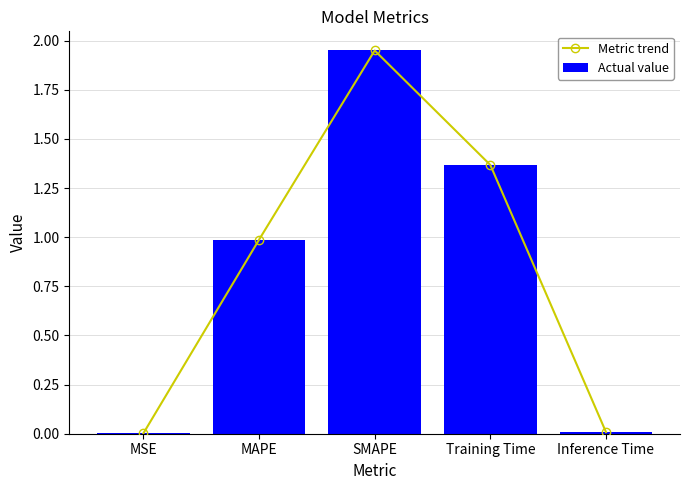

Reading left to right, list all the values displayed in this chart.

Metric trend: MSE=0.0	MAPE=1.0	SMAPE=1.9	Training Time=1.4	Inference Time=0.0
Actual value: MSE=0.0	MAPE=1.0	SMAPE=1.9	Training Time=1.4	Inference Time=0.0